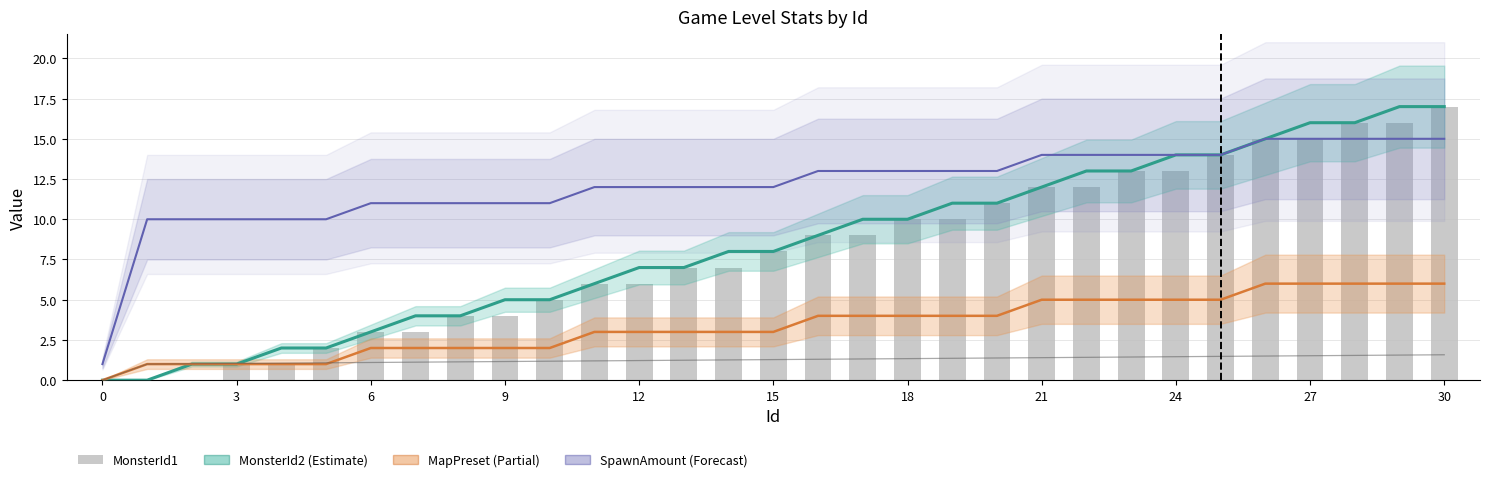

Between 14 and 17, which is larger?

17